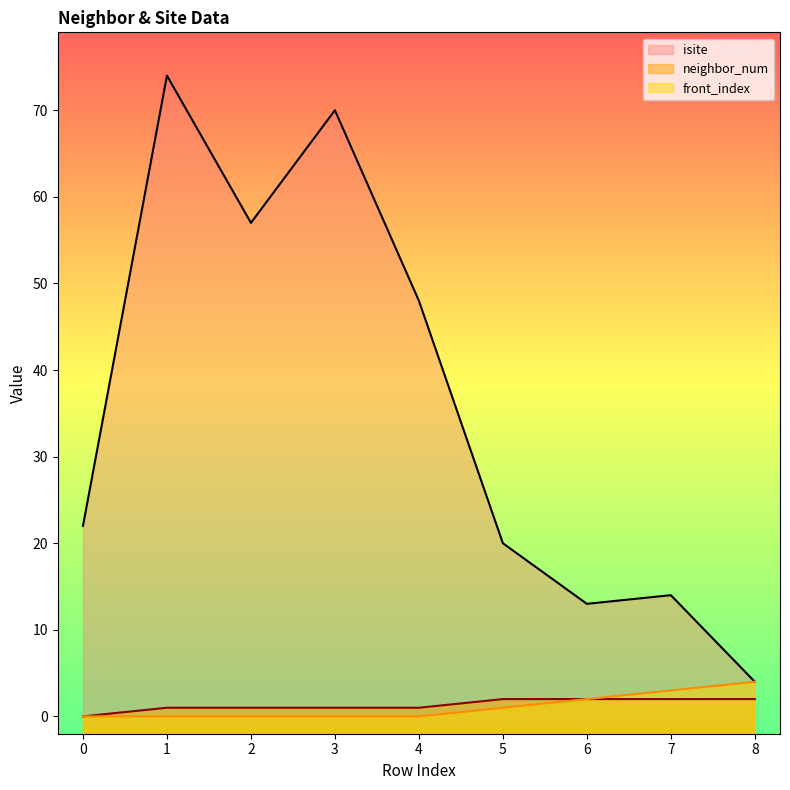

Between 2 and 4, which series saw the biggest shift?

isite